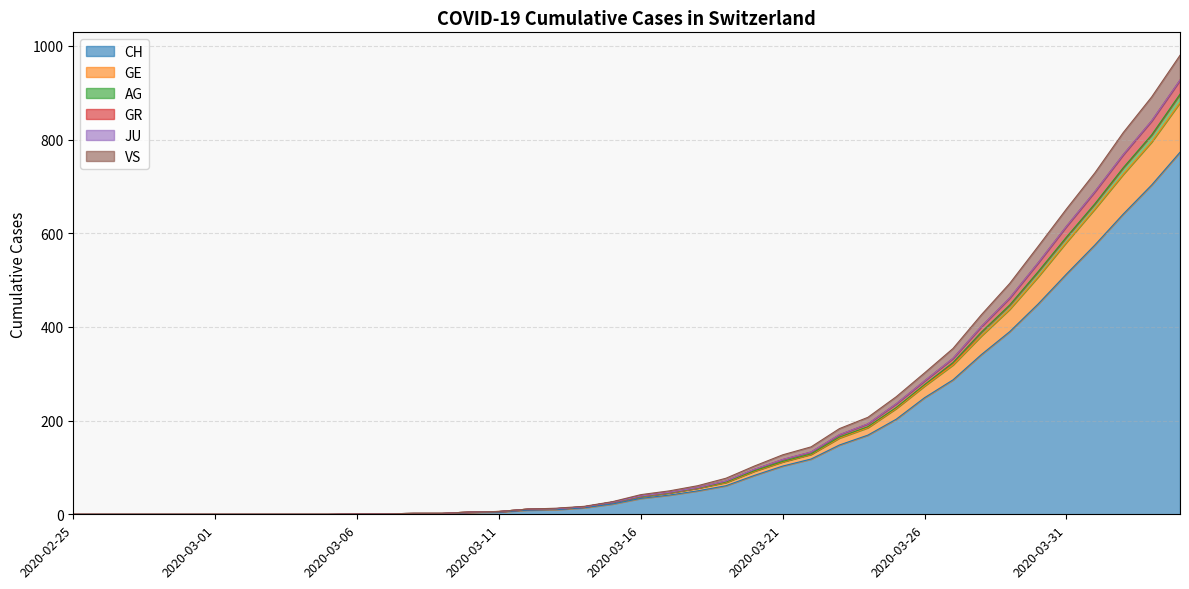

Does the chart have visible grid lines?

Yes